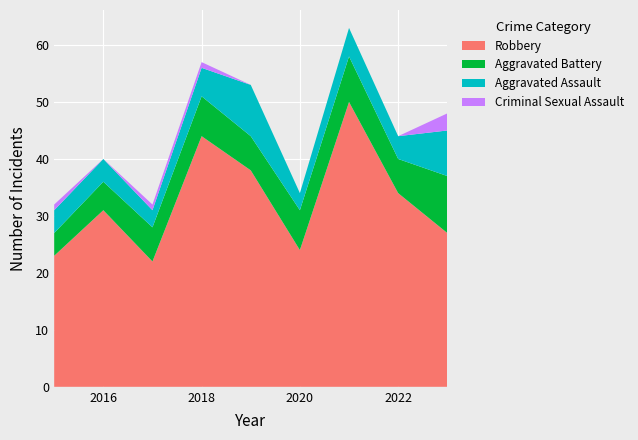

Reading left to right, extract all data points from this chart.

Aggravated Assault: 2015=4	2016=4	2017=3	2018=5	2019=9	2020=3	2021=5	2022=4	2023=8
Aggravated Battery: 2015=4	2016=5	2017=6	2018=7	2019=6	2020=7	2021=8	2022=6	2023=10
Criminal Sexual Assault: 2015=1	2016=0	2017=1	2018=1	2019=0	2020=0	2021=0	2022=0	2023=3
Robbery: 2015=23	2016=31	2017=22	2018=44	2019=38	2020=24	2021=50	2022=34	2023=27